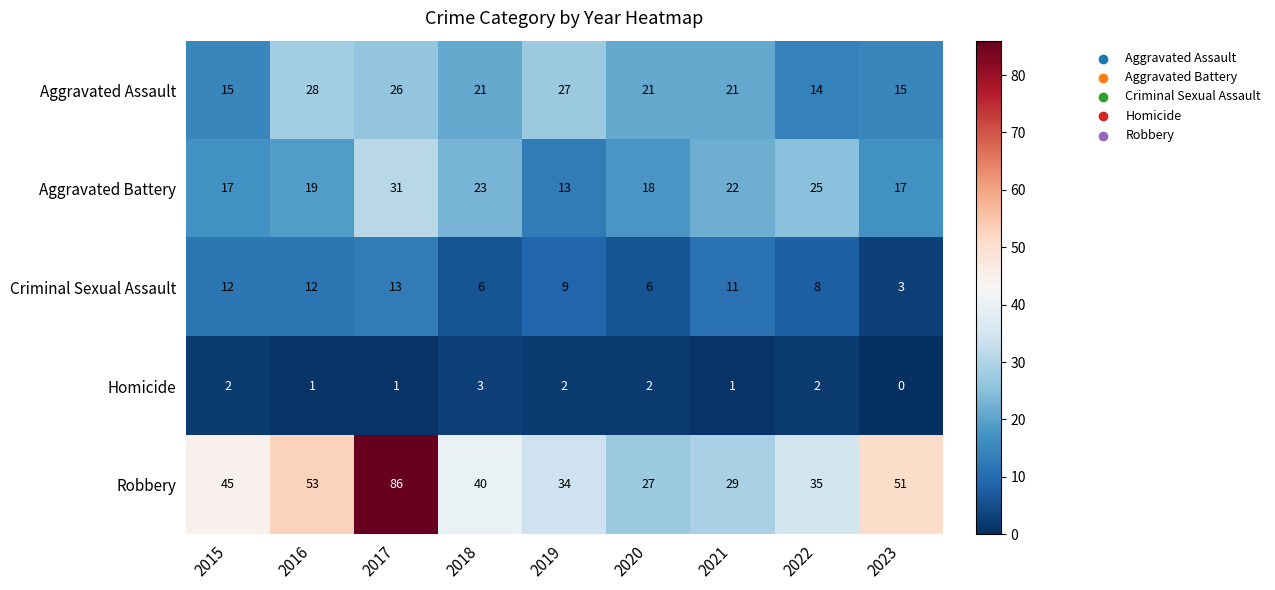

At how many categories does at least one series exceed 12?

9